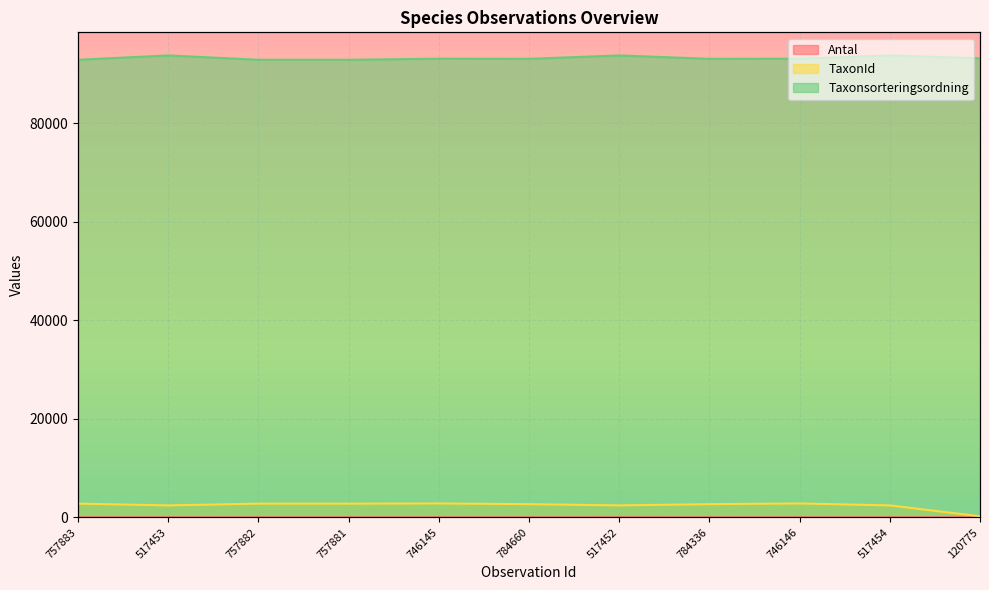

What is the approximate value of TaxonId at 746145?

2818